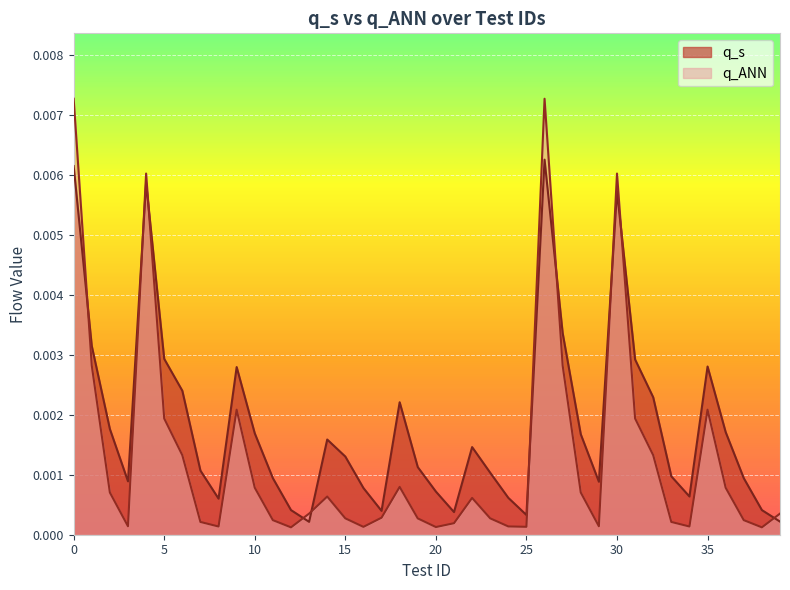

Is the value of q_ANN at 18 greater than the value of q_s at 18?

No